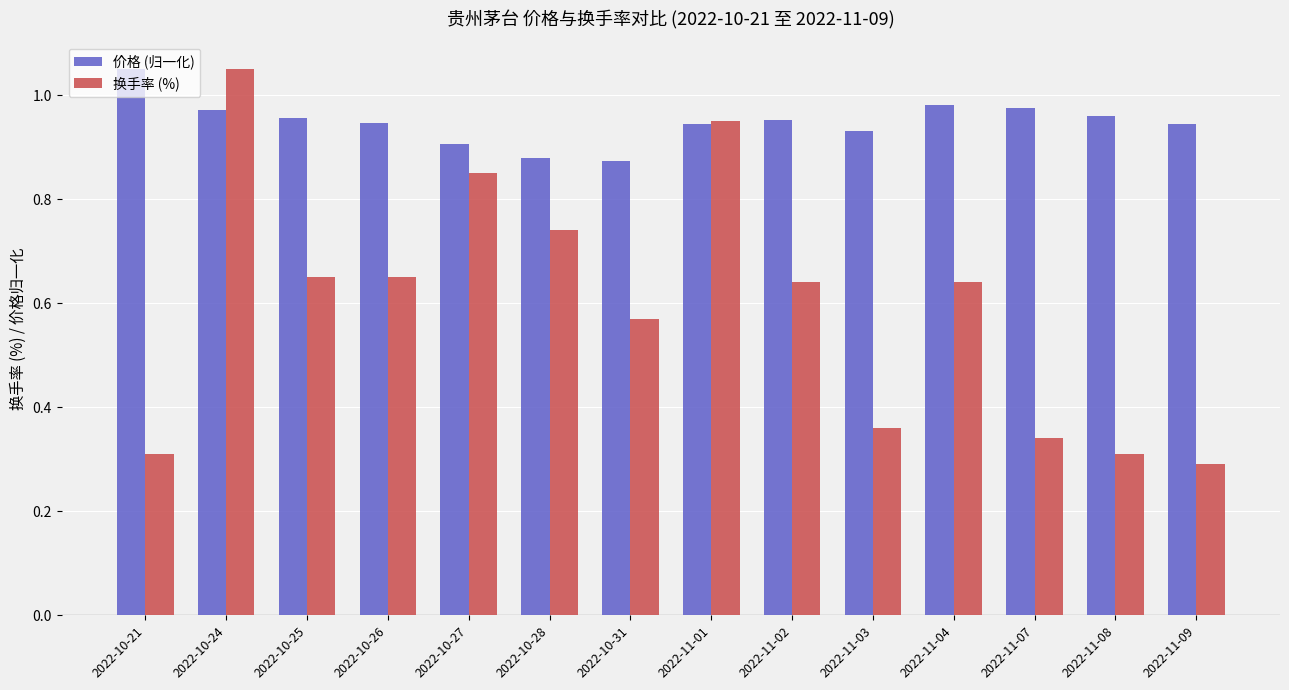

Which series has the widest spread of values?

换手率 (%)